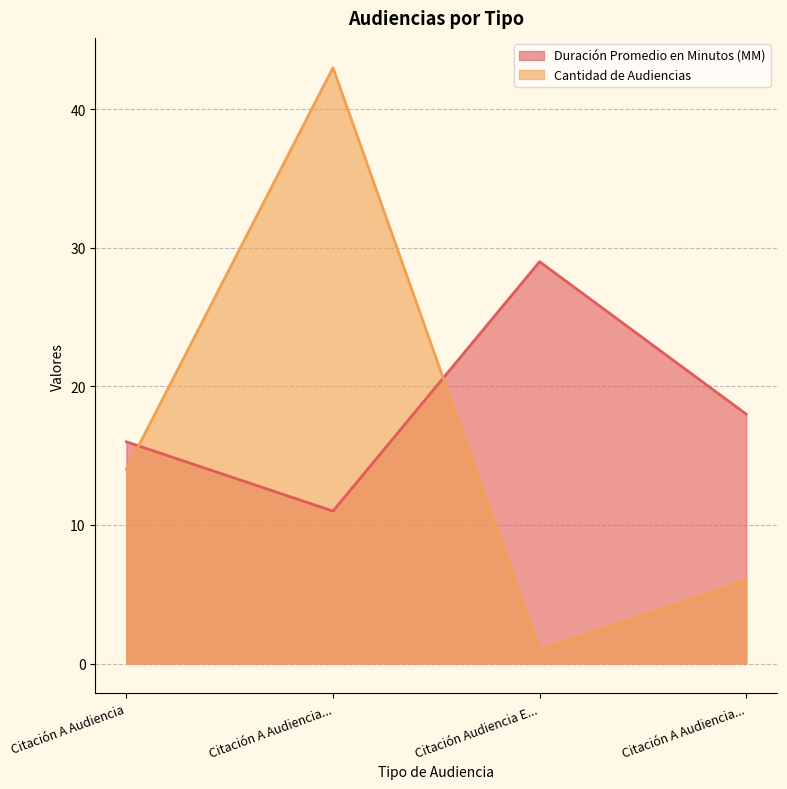

What is the average value of the Duración Promedio en Minutos (MM) series?

18